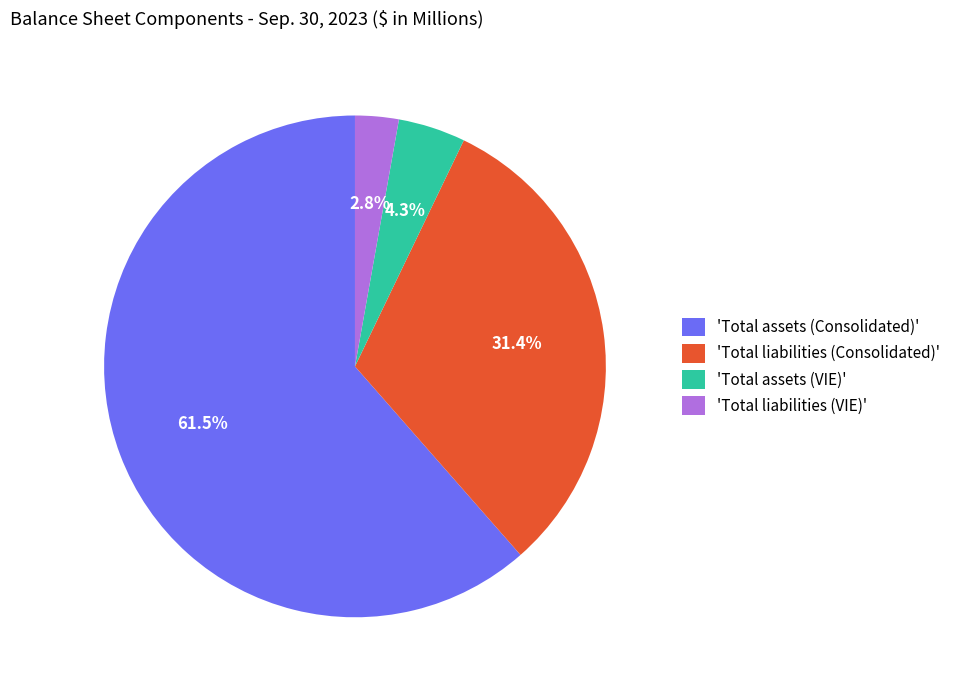

Approximately how many times larger is the value at 'Total assets (VIE)' compared to 'Total liabilities (VIE)'?

1.5